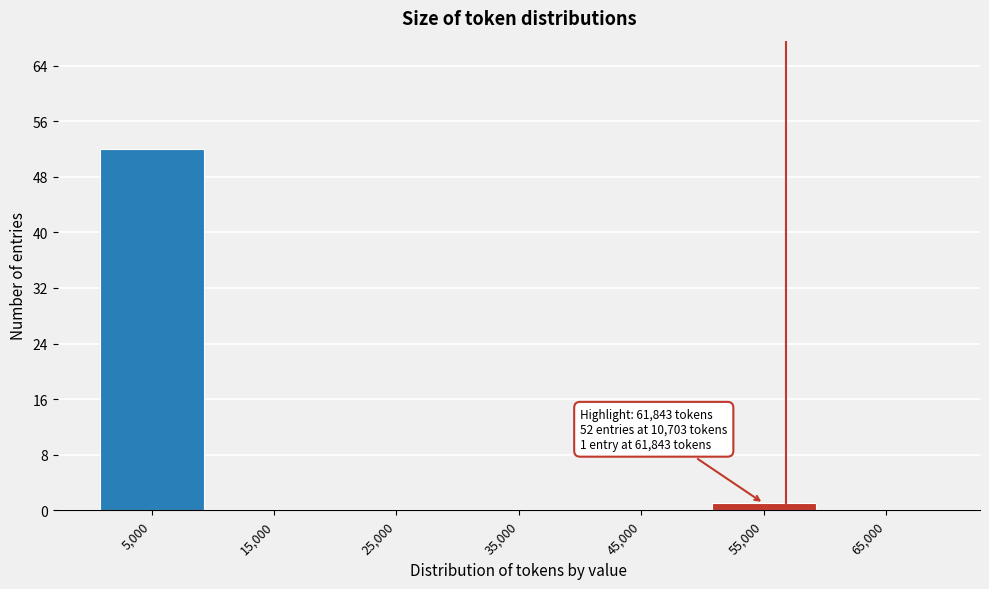

Reading left to right, transcribe all the data shown in this chart.

5,000=52	15,000=0	25,000=0	35,000=0	45,000=0	55,000=1	65,000=0